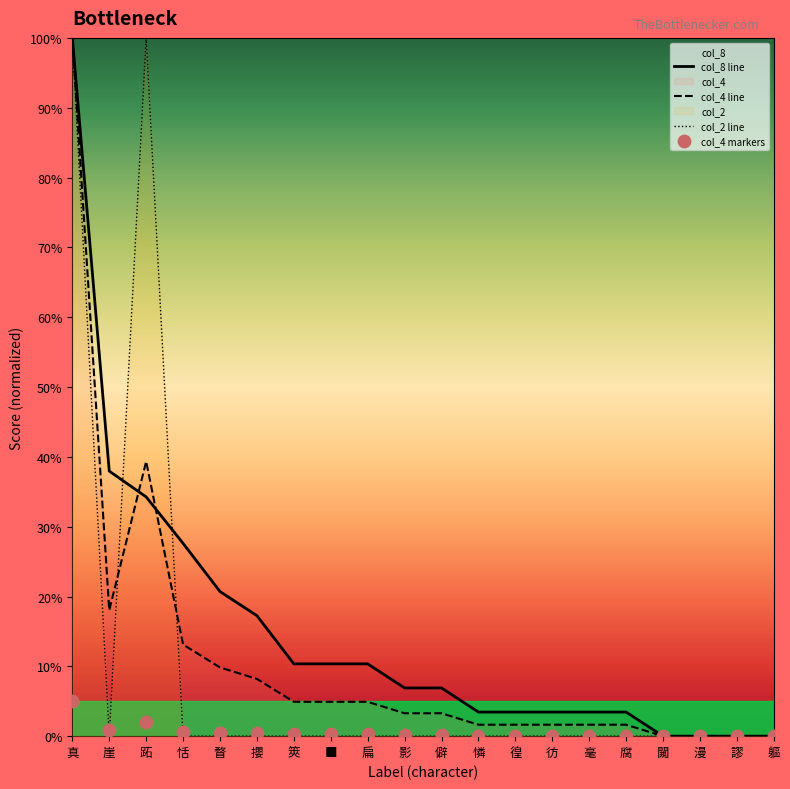

Which series reaches the maximum Y coordinate?

col_8 line